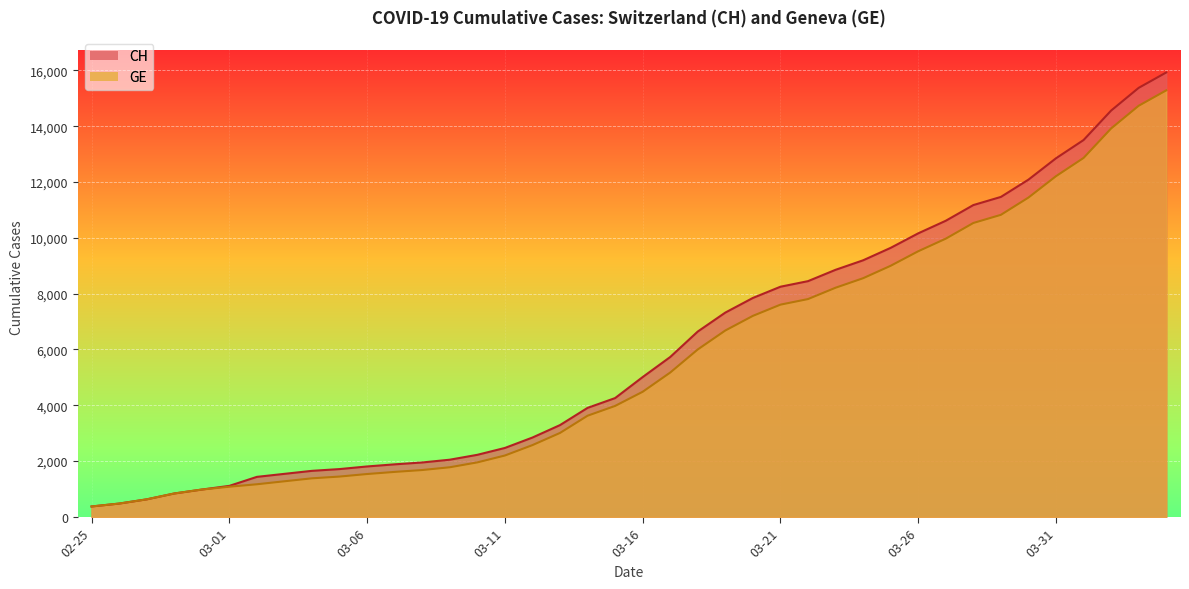

What is the greatest value displayed?

15926